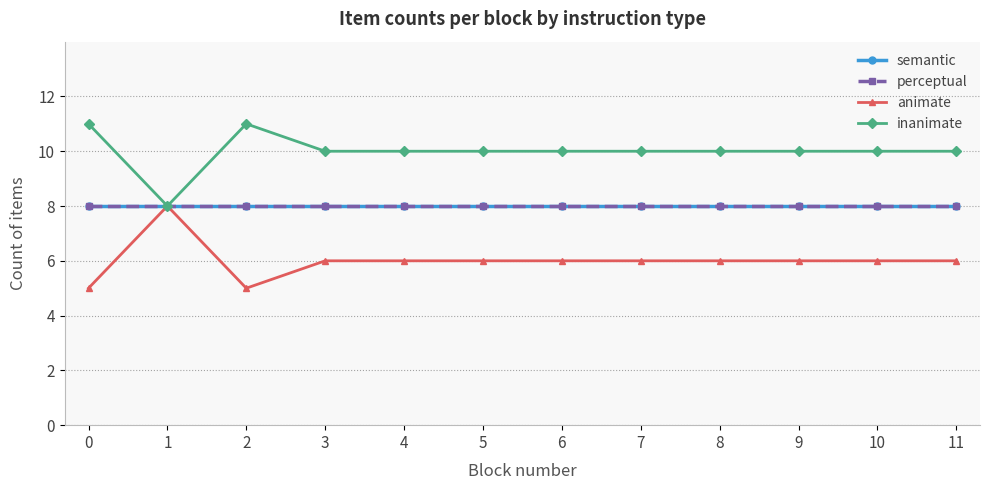

Is the value of perceptual at 10 greater than the value of animate at 9?

Yes